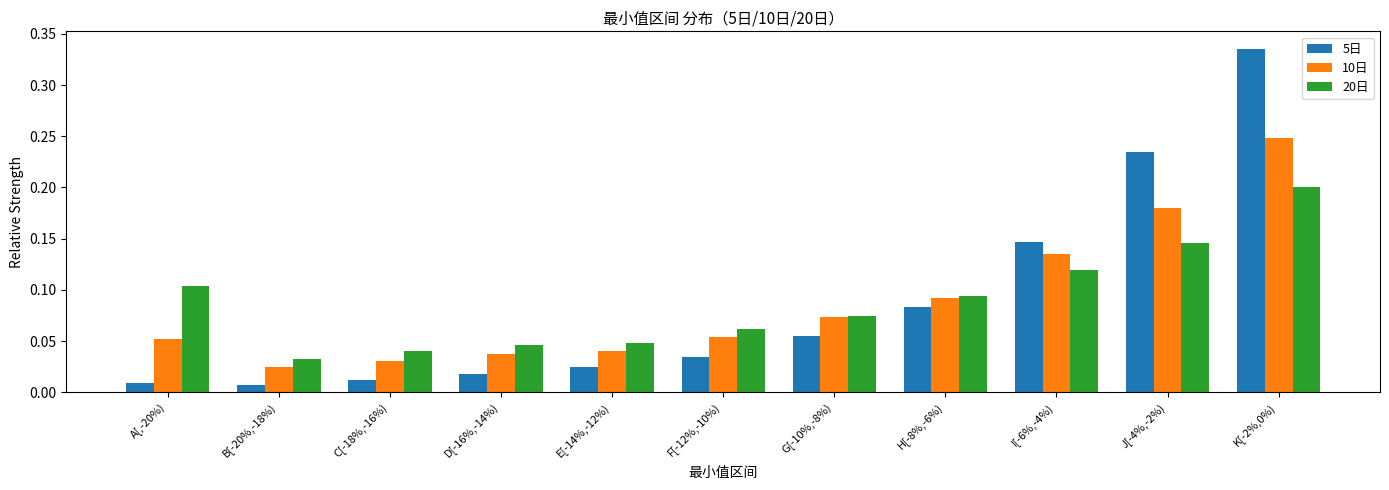

Rank the series by their maximum value, from highest to lowest.

5日, 10日, 20日